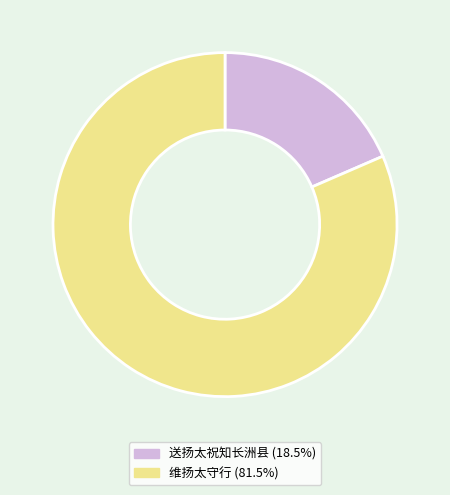

Which slice is the largest?

维扬太守行